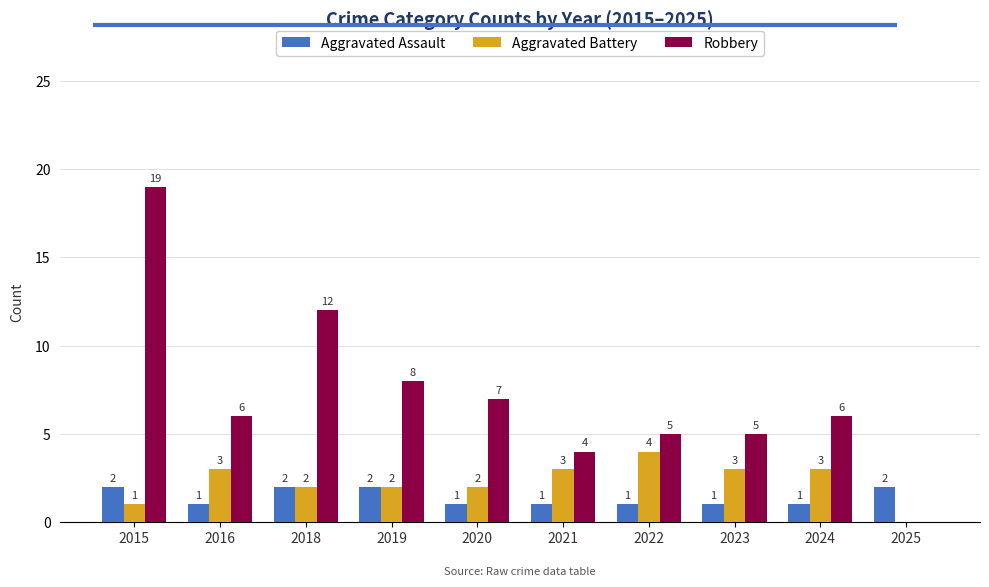

The value of Robbery at 2016 is 4. True or false?

False